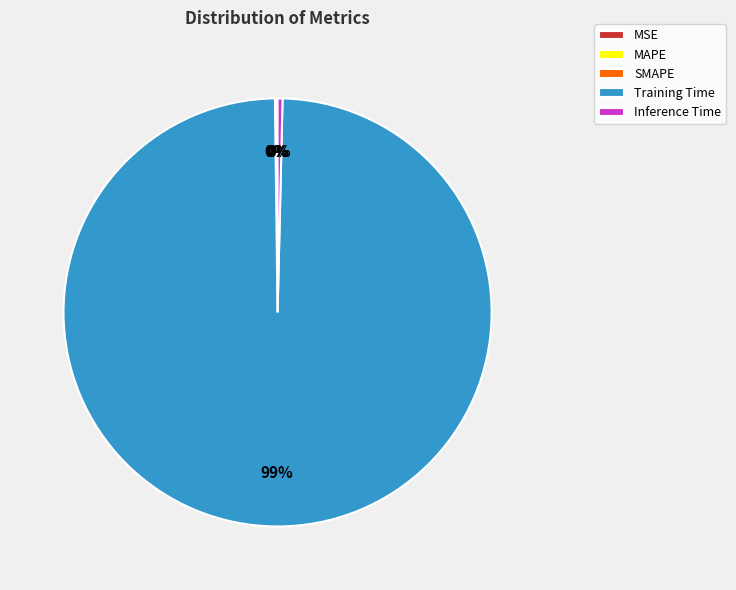

Do Inference Time and Training Time together represent more than half of the pie?

Yes